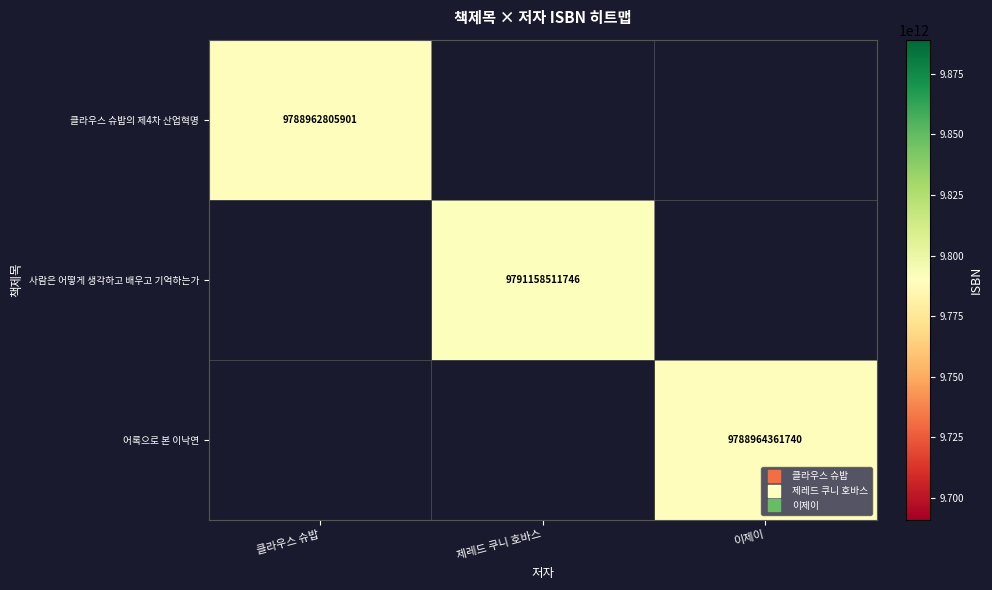

The 클라우스 슈밥의 제4차 산업혁명 series shows 9788962805901.0 at 클라우스 슈밥. True or false?

True